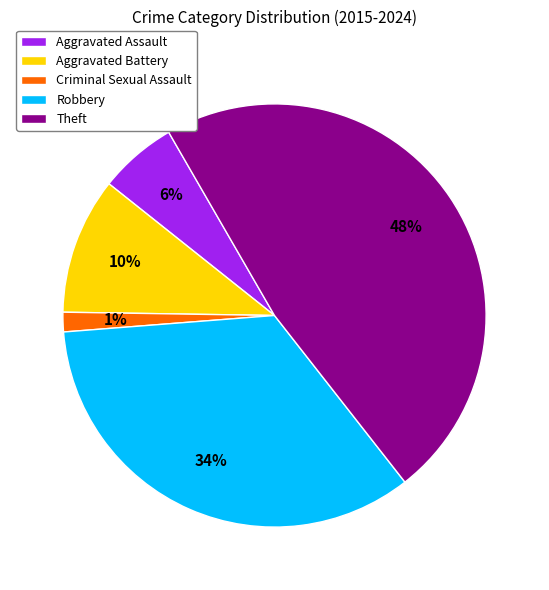

Rank the categories by value from highest to lowest.

Theft, Robbery, Aggravated Battery, Aggravated Assault, Criminal Sexual Assault